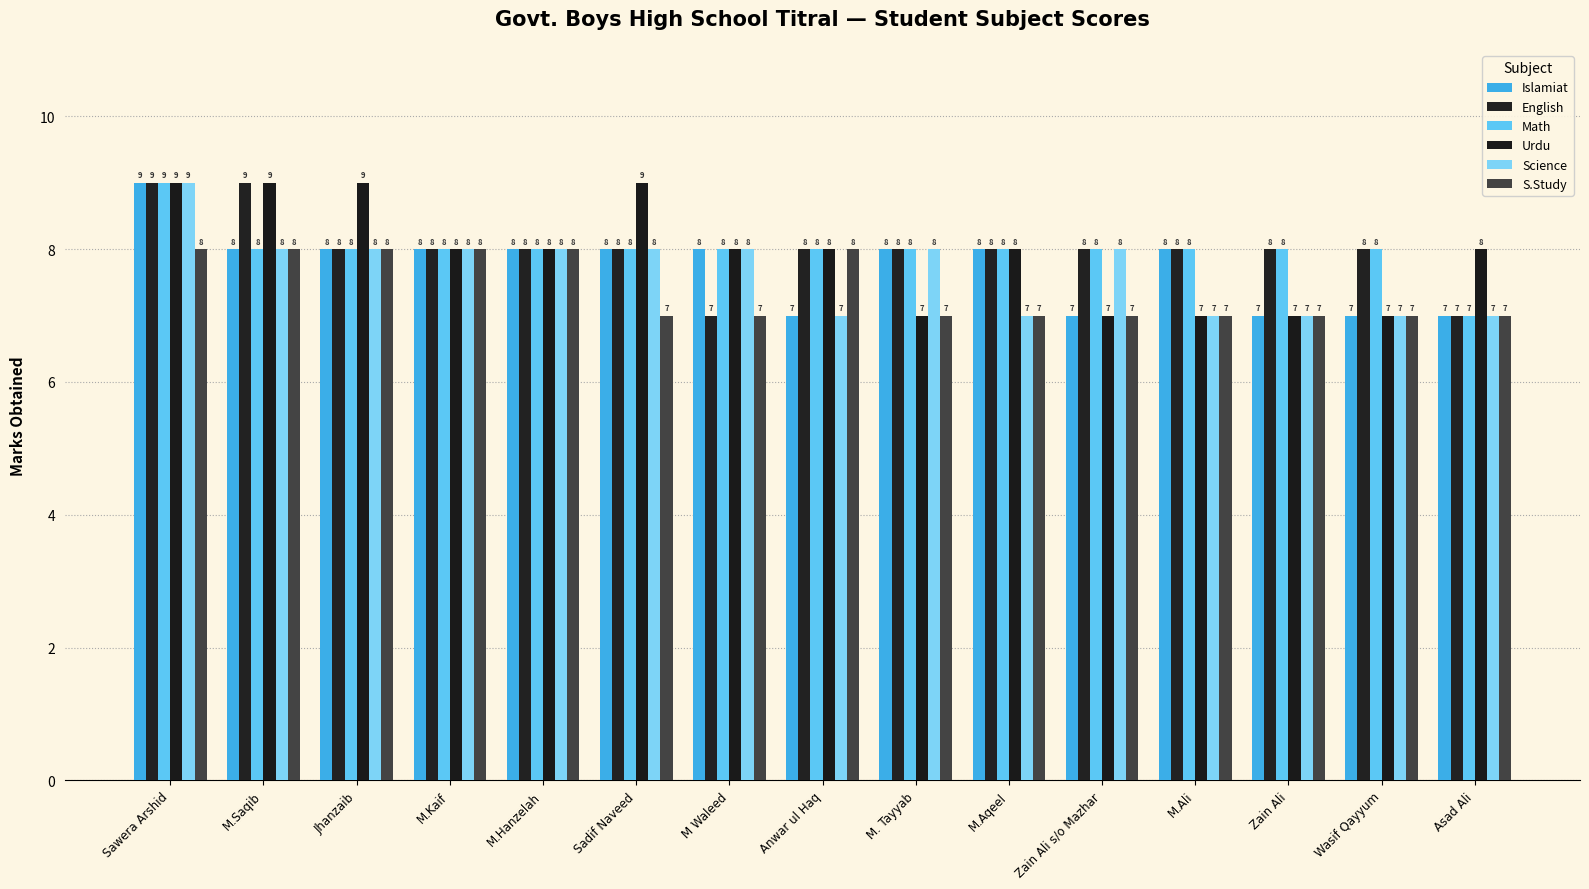

At how many categories does at least one series exceed 8?

4